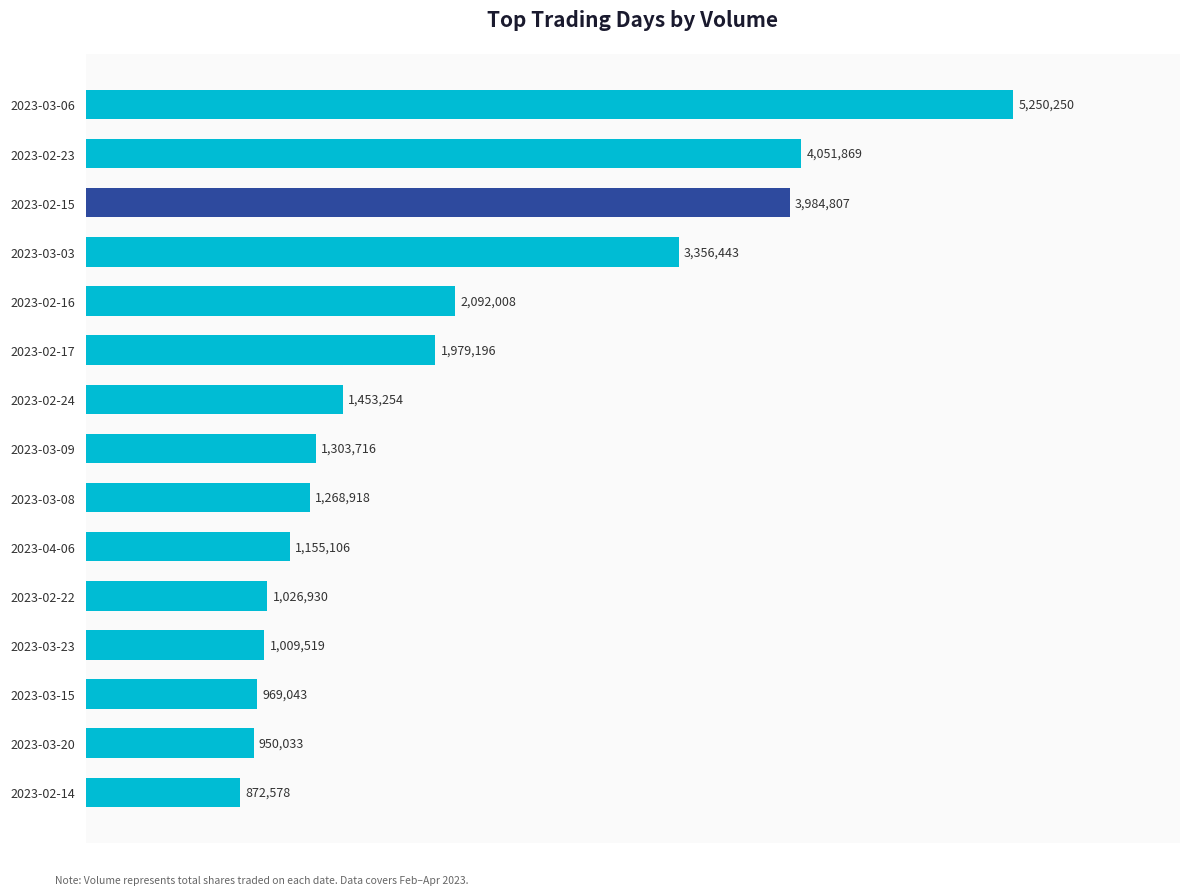

Rank the categories by value from highest to lowest.

2023-03-06, 2023-02-23, 2023-02-15, 2023-03-03, 2023-02-16, 2023-02-17, 2023-02-24, 2023-03-09, 2023-03-08, 2023-04-06, 2023-02-22, 2023-03-23, 2023-03-15, 2023-03-20, 2023-02-14